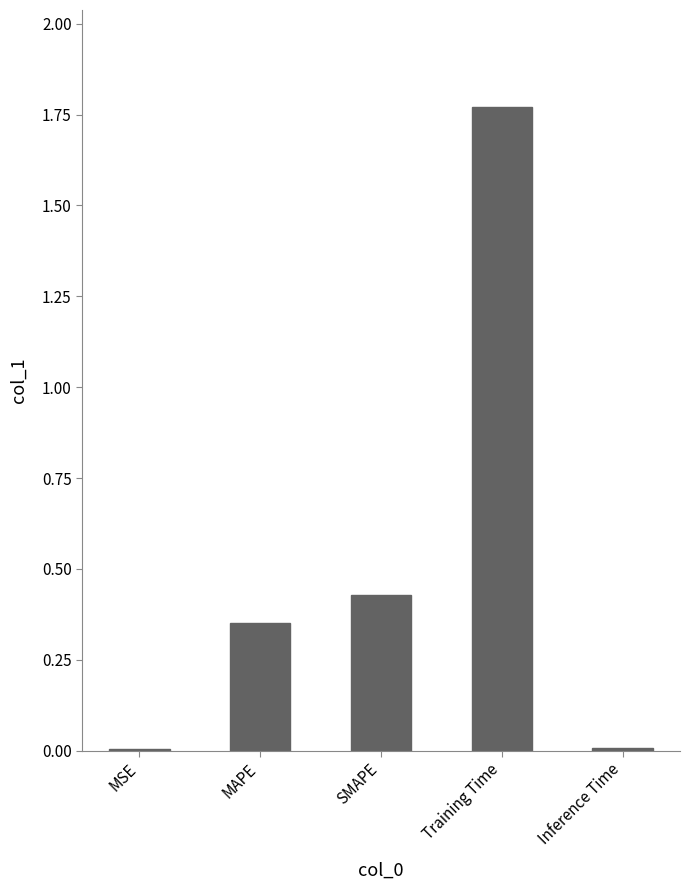

What is the change in value from MSE to Training Time?

+1.8